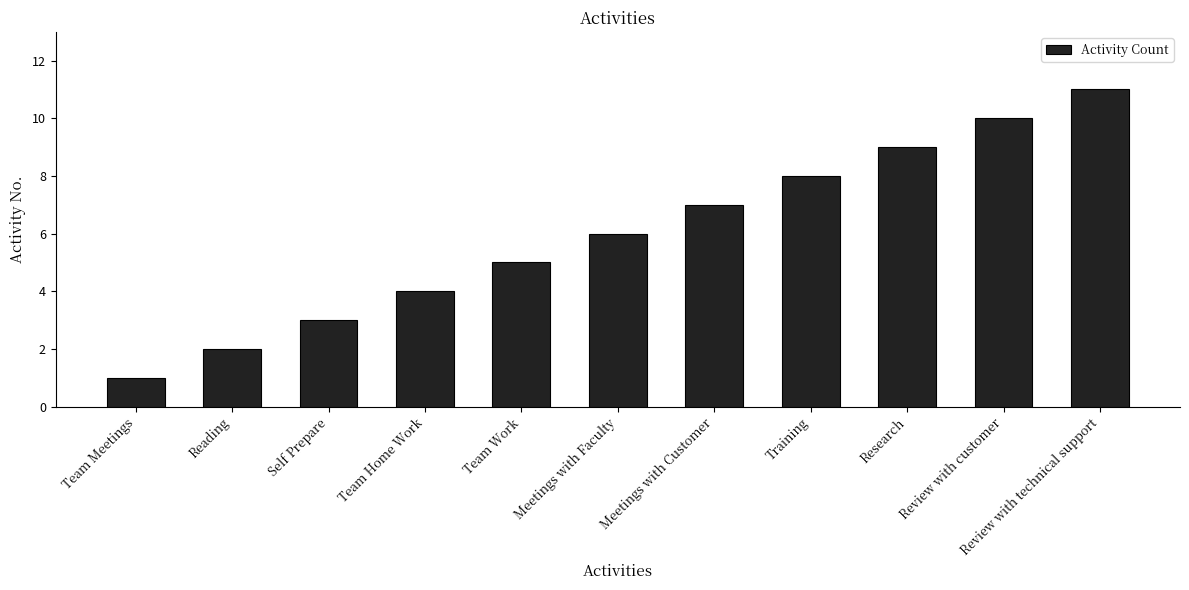

Are the bars grouped side by side (vs. stacked)?

No